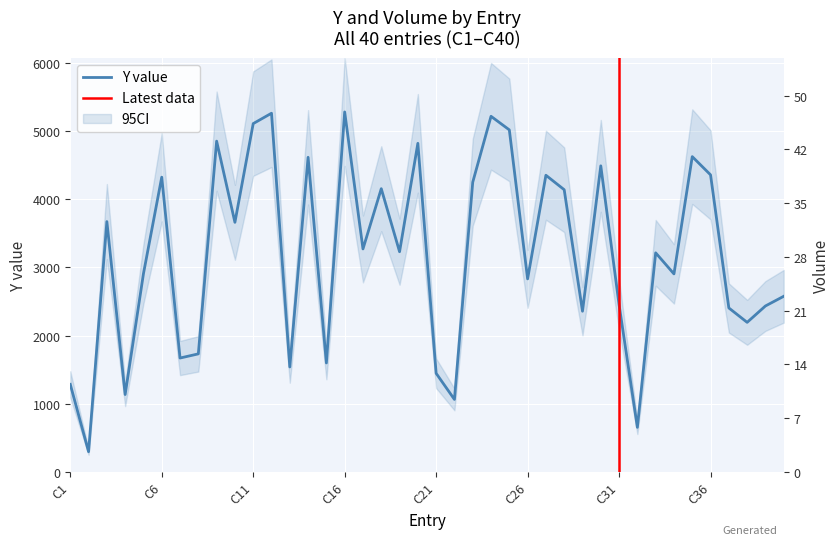

How many distinct data groups are displayed?

2